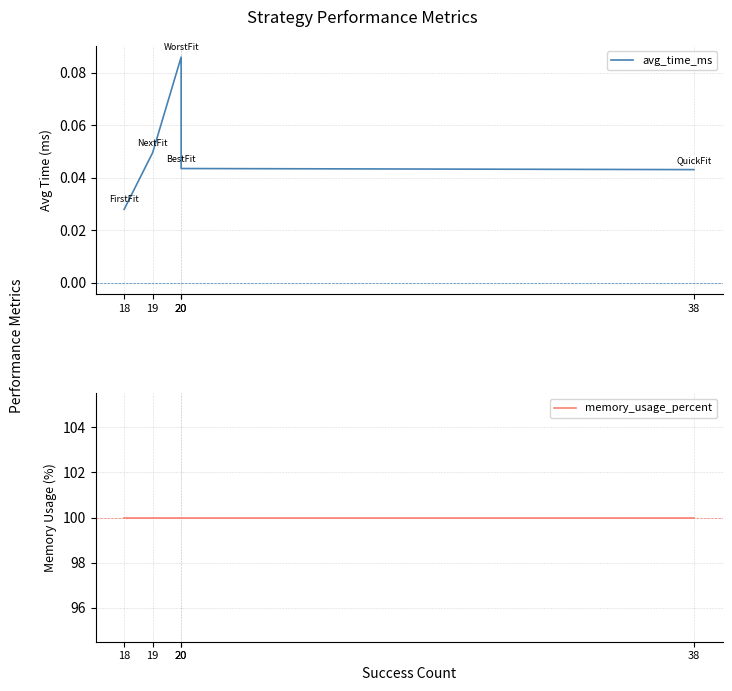

What is the difference between the highest and lowest values at 18?

100.0